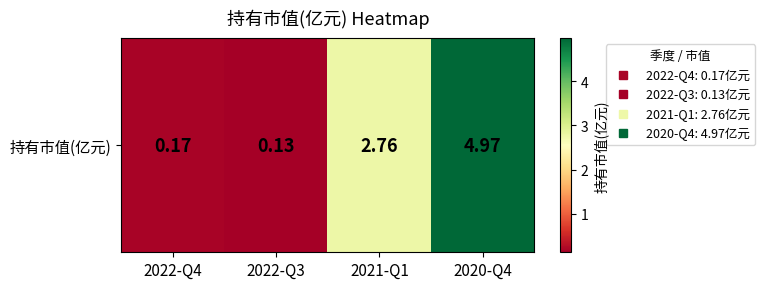

Between 2021-Q1 and 2022-Q3, which is larger?

2021-Q1